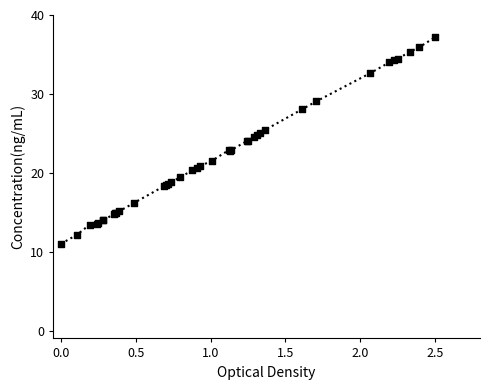

What is the difference between the maximum and minimum values?

26.2